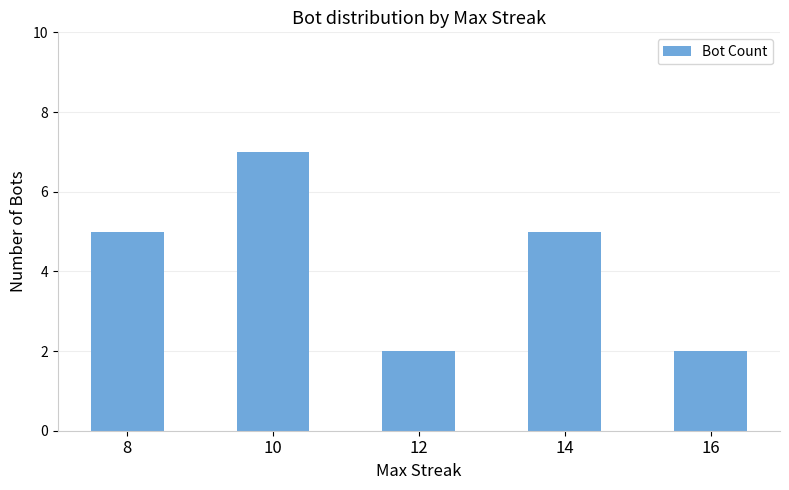

How many values are between 2 and 5?

4